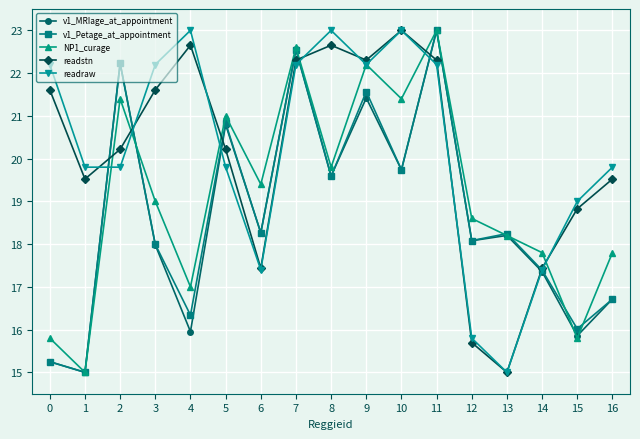

Which series ends up on top after the final intersection of v1_Petage_at_appointment and readraw?

readraw